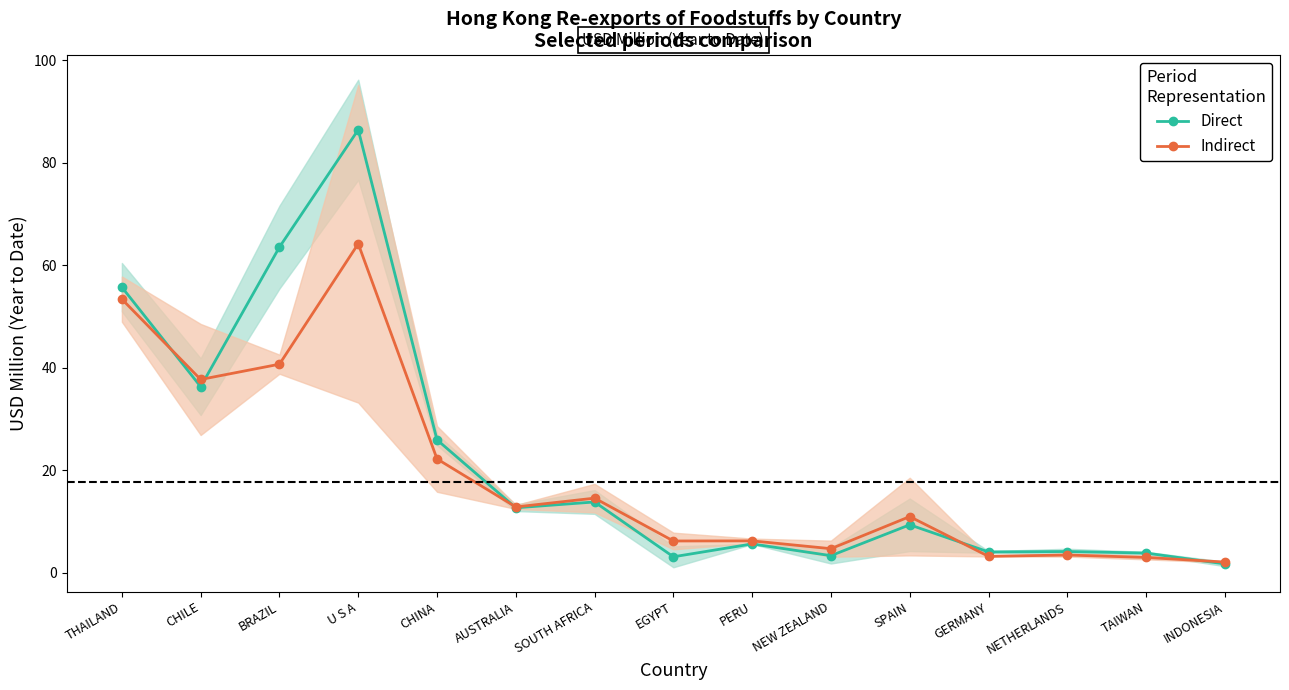

At which category is the sum across all series the highest?

U S A